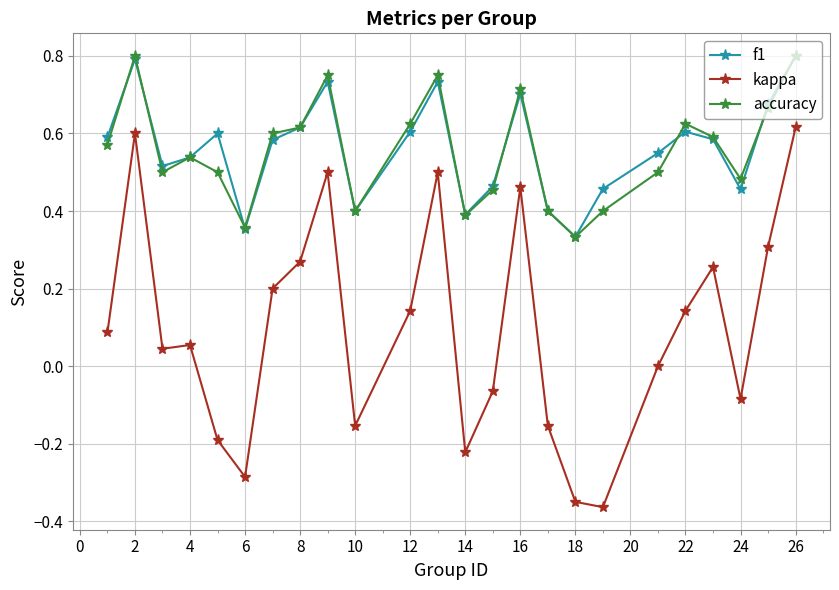

True or false: kappa and f1 intersect in this chart.

False